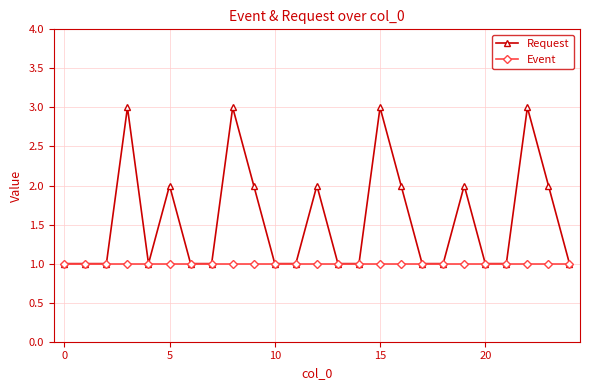

List the series in order of their peak value, lowest first.

Event, Request